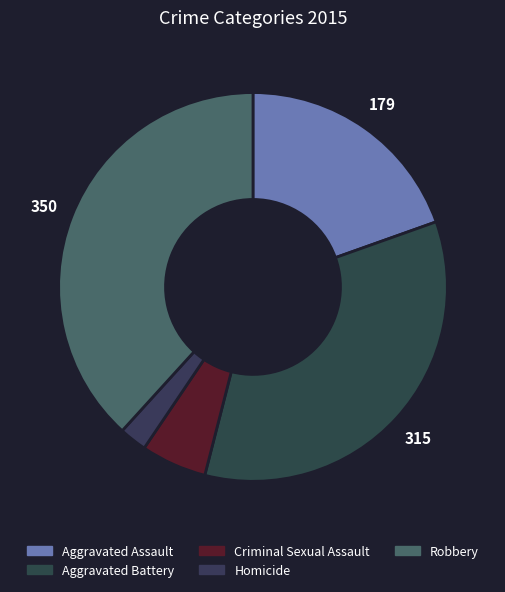

What percentage is the Robbery slice, to the nearest percent?

38%